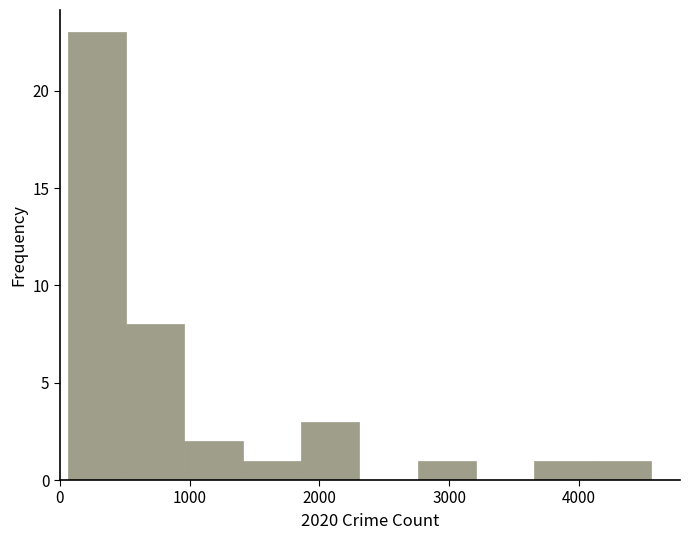

Reading left to right, transcribe this chart: for each bar, give the range it covers on the x-axis and its height. Neither the bar edges nor the heights are printed on the chart, so give them approximately, as read against the axes.

100 to 500: 23
500 to 1000: 8
1000 to 1400: 2
1400 to 1900: 1
1900 to 2300: 3
2300 to 2800: 0
2800 to 3200: 1
3200 to 3700: 0
3700 to 4100: 1
4100 to 4600: 1